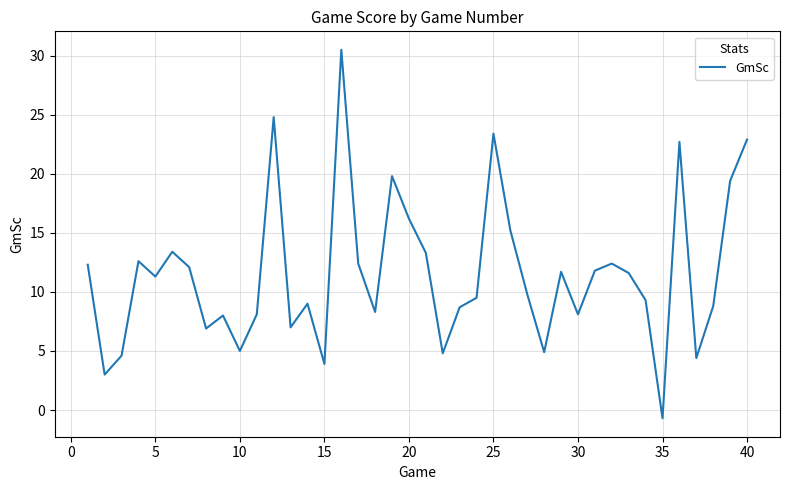

What is the difference between the maximum and minimum values?

31.2